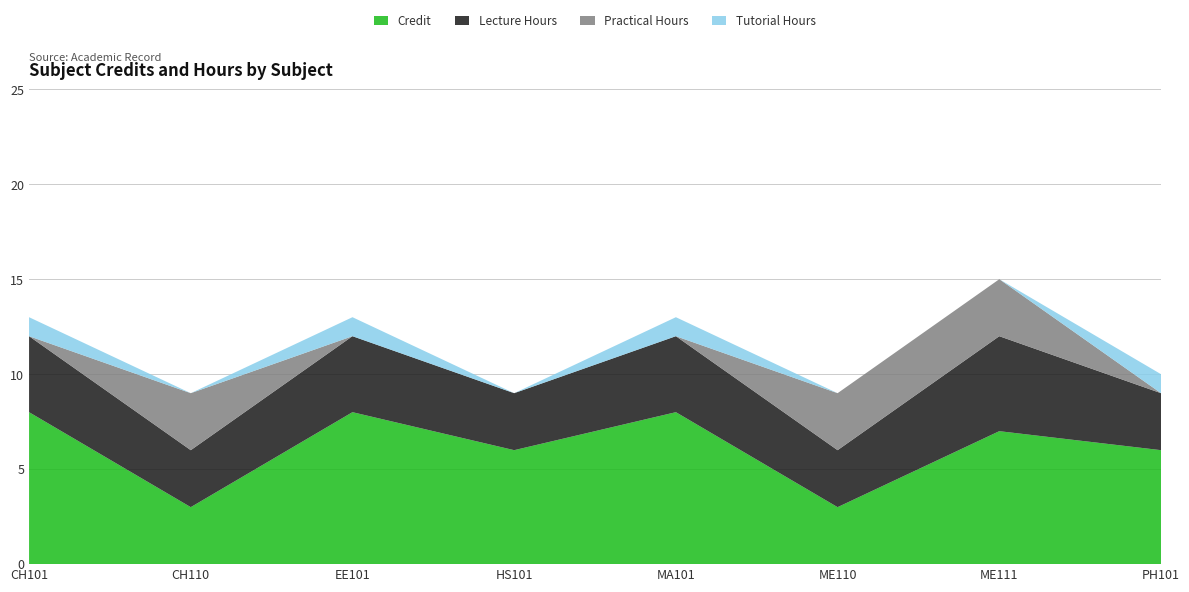

Reading left to right, transcribe all the data shown in this chart.

Credit: 8	3	8	6	8	3	7	6
L_hours: 4	3	4	3	4	3	5	3
P_hours: 0	3	0	0	0	3	3	0
T_hours: 1	0	1	0	1	0	0	1